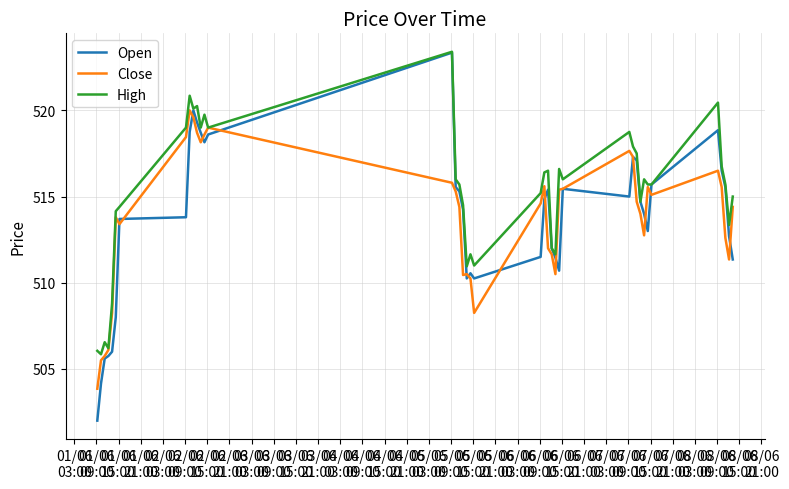

Which series has the widest spread of values?

Open